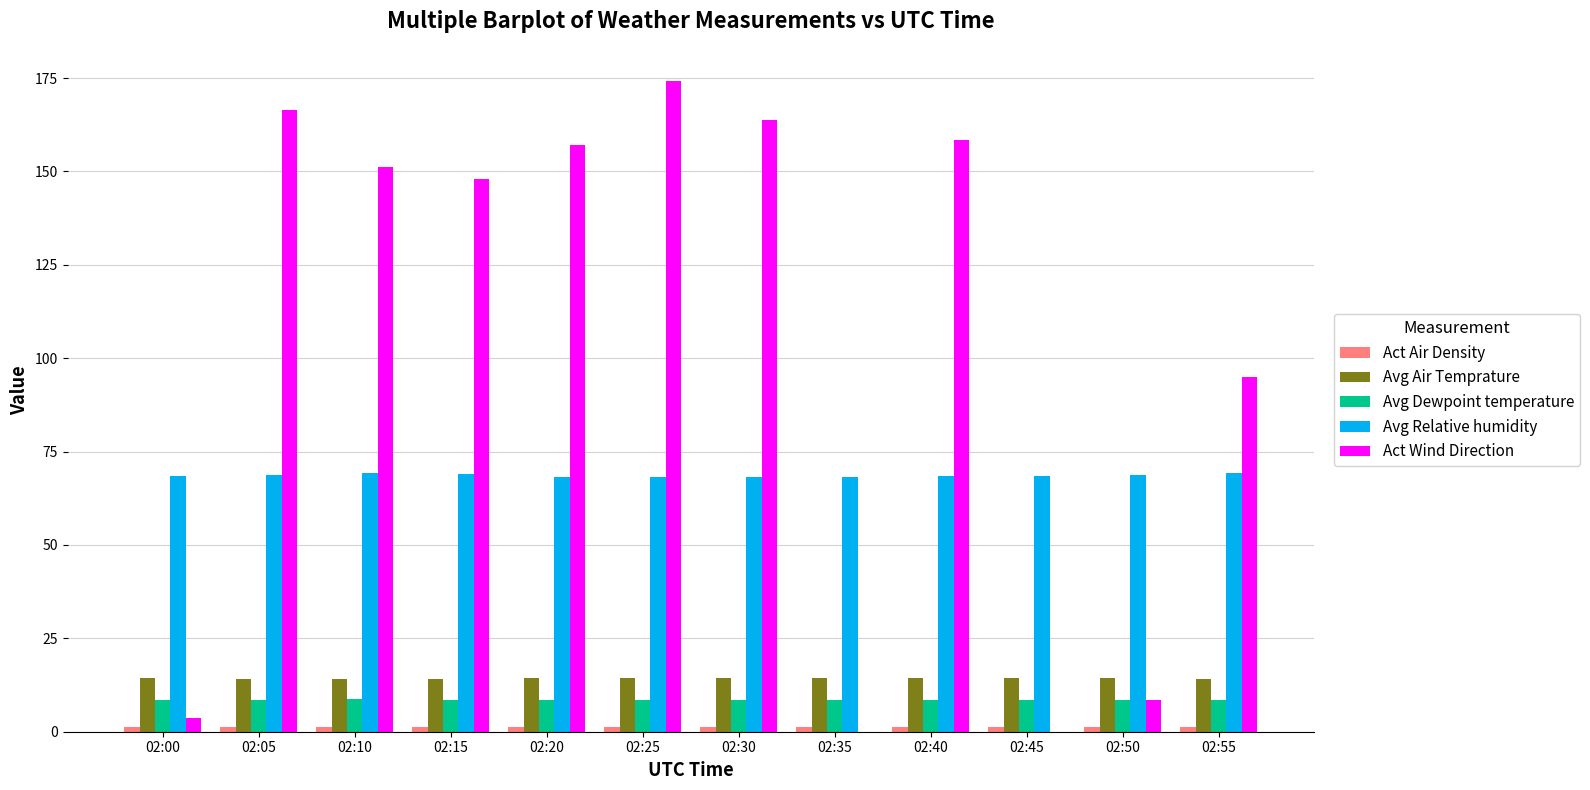

The value of Act Wind Direction at 02:35 is 0.0. True or false?

True